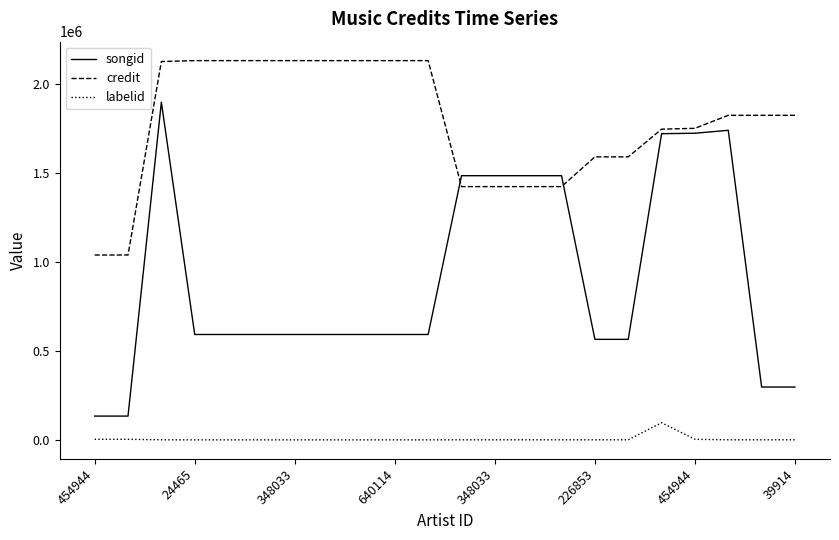

What is the difference between the maximum and minimum values in the credit series?

1093673